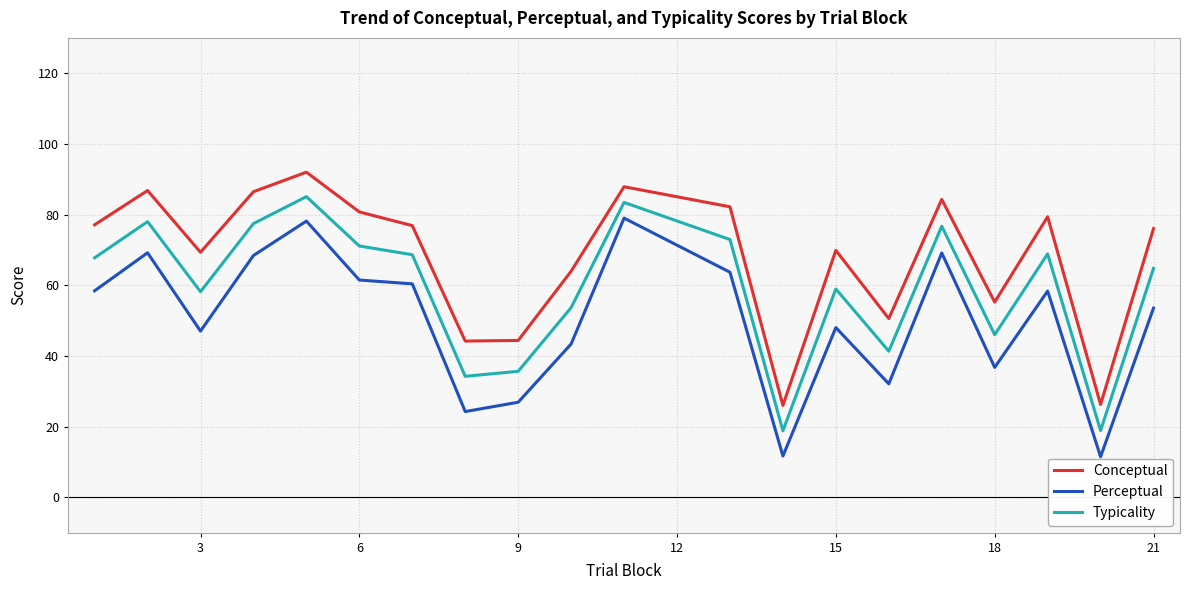

Which series has the widest spread of values?

Perceptual